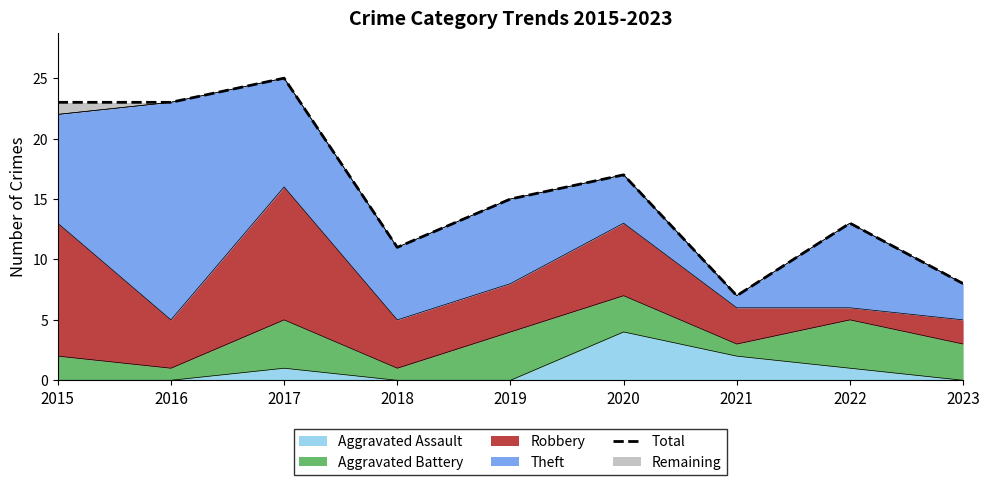

At which category does the data reach its first local peak?

2017